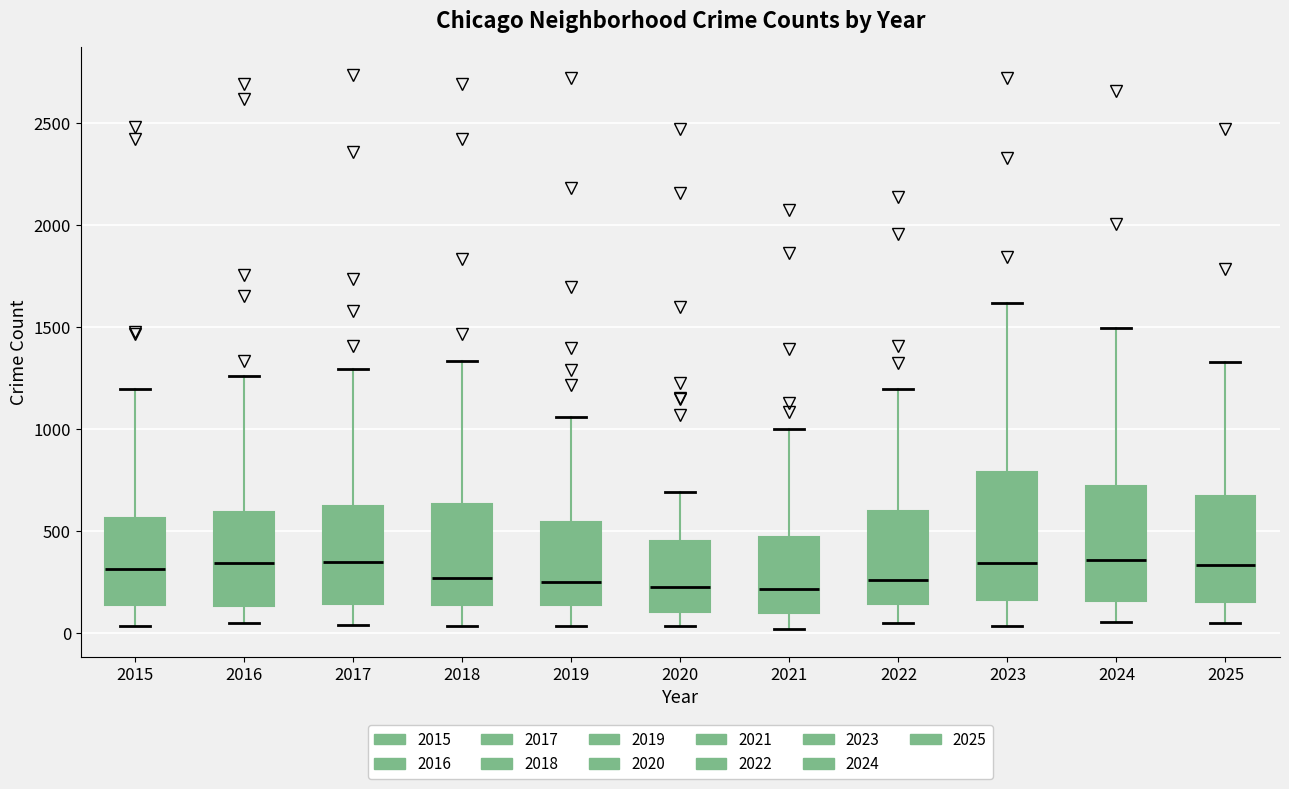

Reading left to right, transcribe this box plot: for each box, give where its median line is, the range the box spans, and where its two whiskers end, as read against the y-axis. The values are not printed on the chart, so give them approximately, as read against the axis.

2015: median 300, box 150 to 550, whiskers 50 to 1200
2016: median 350, box 150 to 600, whiskers 50 to 1250
2017: median 350, box 150 to 650, whiskers 50 to 1300
2018: median 250, box 150 to 650, whiskers 50 to 1350
2019: median 250, box 150 to 550, whiskers 50 to 1050
2020: median 250, box 100 to 450, whiskers 50 to 700
2021: median 200, box 100 to 450, whiskers 0 to 1000
2022: median 250, box 150 to 600, whiskers 50 to 1200
2023: median 350, box 150 to 800, whiskers 50 to 1600
2024: median 350, box 150 to 700, whiskers 50 to 1500
2025: median 350, box 150 to 650, whiskers 50 to 1350